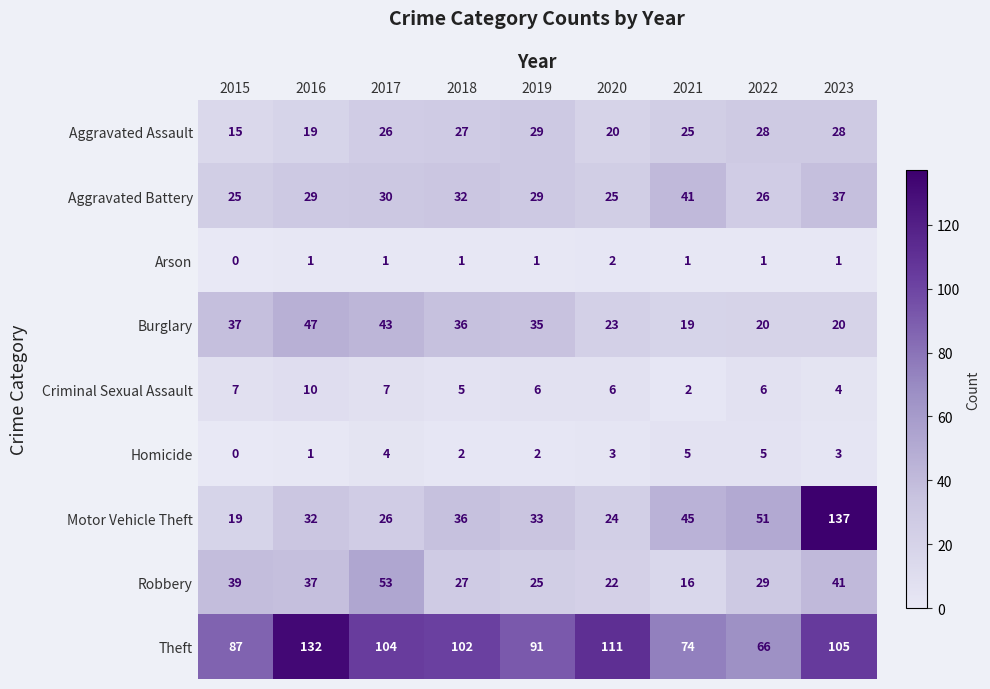

At which category does the chart reach its minimum across all series?

2015